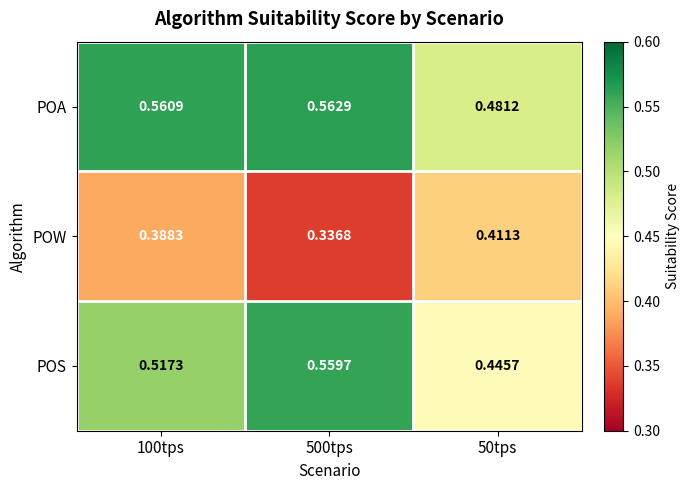

What is the spread (max minus min) of values at 50tps?

0.1